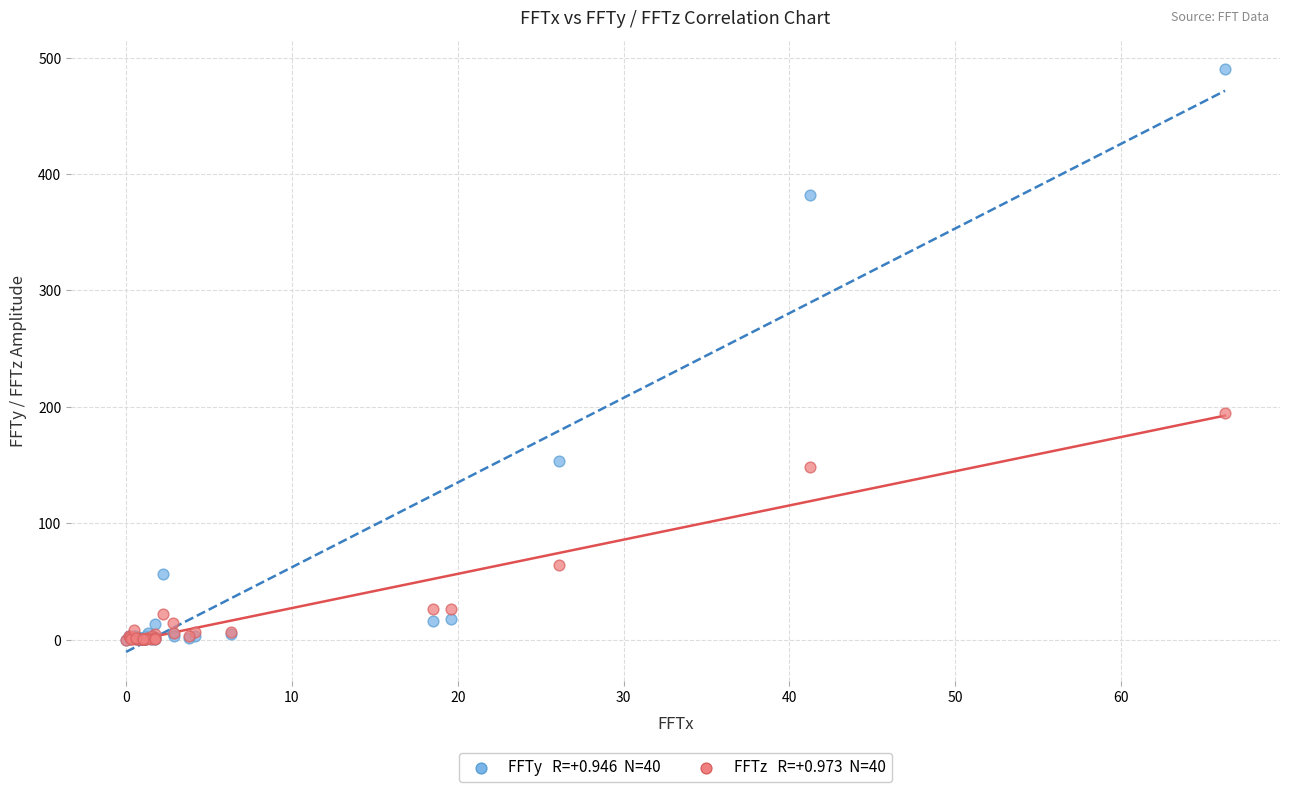

Across all series, what Y value is closest to 244?

194.8